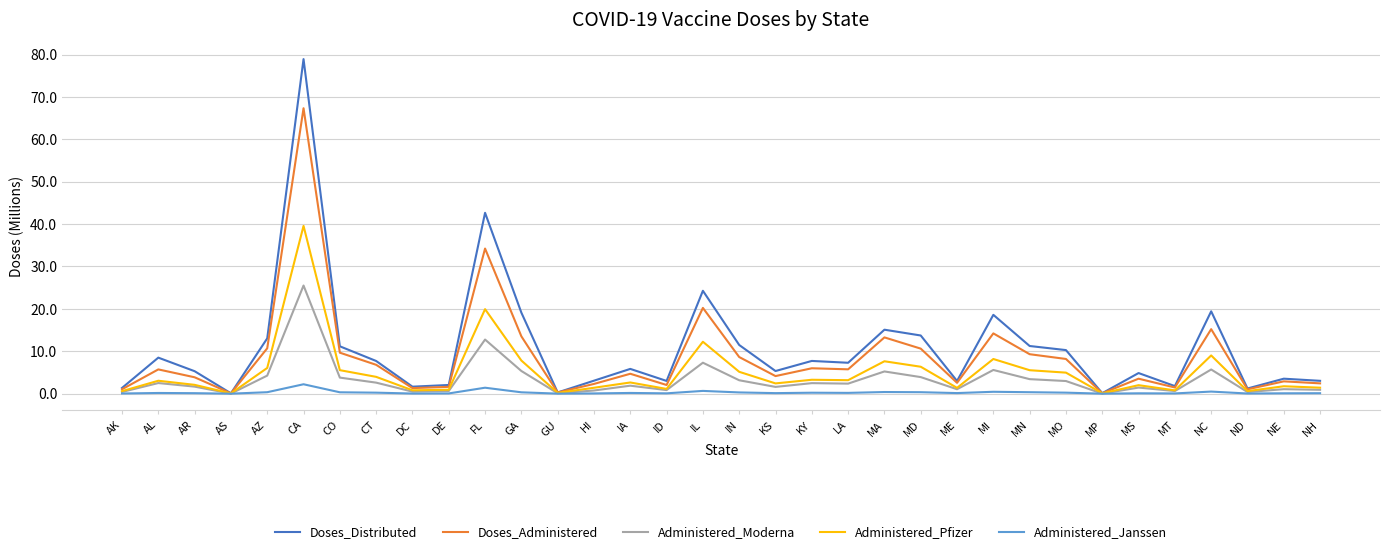

List the series in order of their overall mean, highest first.

Doses_Distributed, Doses_Administered, Administered_Pfizer, Administered_Moderna, Administered_Janssen